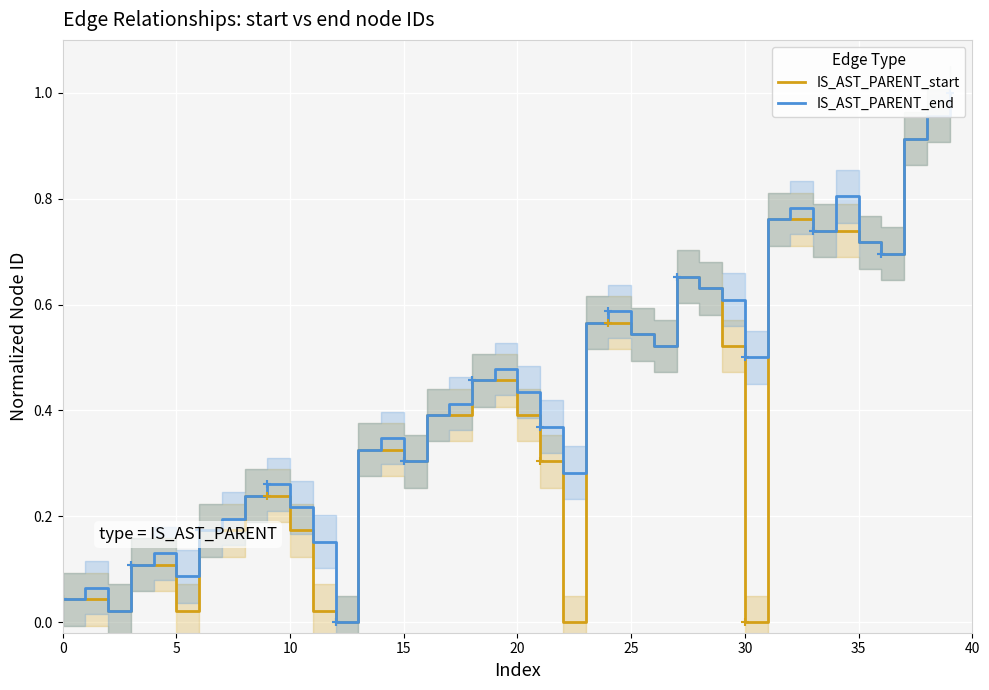

What value does the IS_AST_PARENT_end series have at 38?

1.0